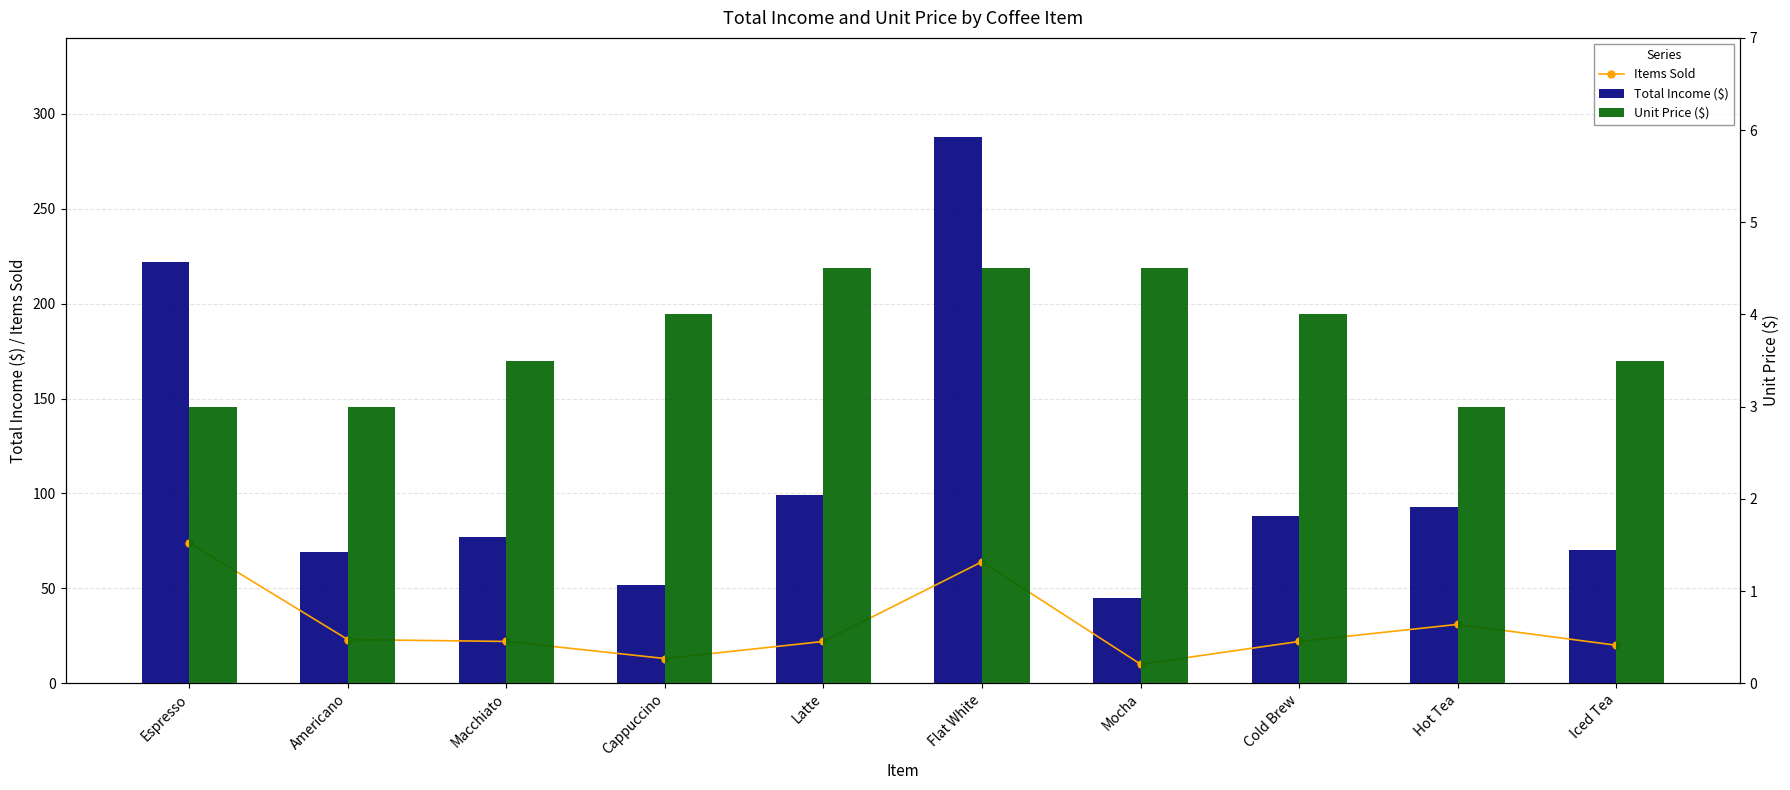

Reading left to right, extract all data points from this chart.

Items Sold: Espresso=74.0	Americano=23.0	Macchiato=22.0	Cappuccino=13.0	Latte=22.0	Flat White=64.0	Mocha=10.0	Cold Brew=22.0	Hot Tea=31.0	Iced Tea=20.0
Total Income ($): Espresso=222.0	Americano=69.0	Macchiato=77.0	Cappuccino=52.0	Latte=99.0	Flat White=288.0	Mocha=45.0	Cold Brew=88.0	Hot Tea=93.0	Iced Tea=70.0
Unit Price ($): Espresso=3.0	Americano=3.0	Macchiato=3.5	Cappuccino=4.0	Latte=4.5	Flat White=4.5	Mocha=4.5	Cold Brew=4.0	Hot Tea=3.0	Iced Tea=3.5